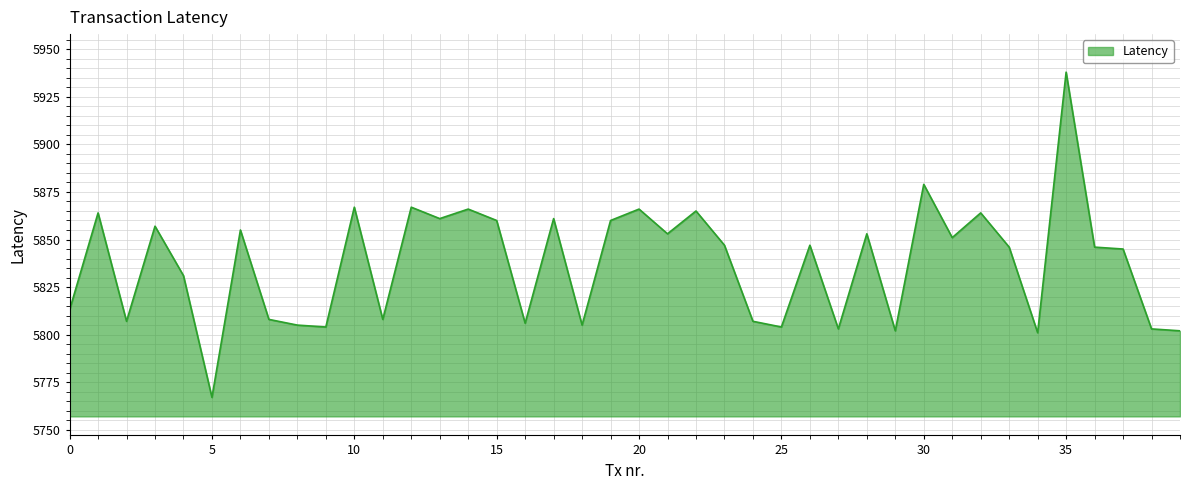

What is the greatest value displayed?

5938